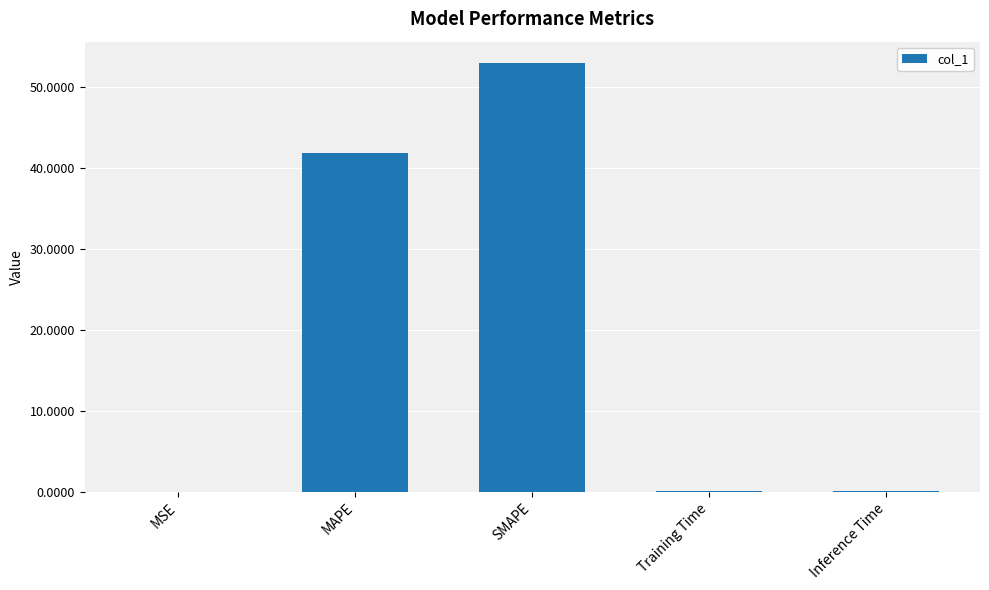

Which label corresponds to the largest value in the chart?

SMAPE